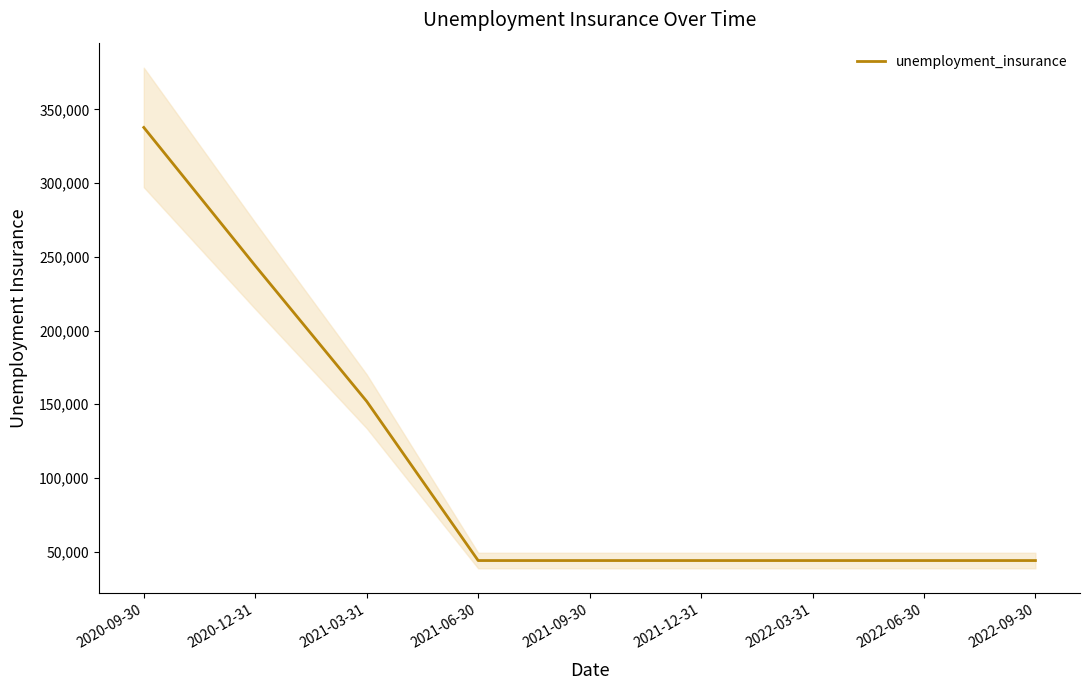

Is it true that the value at 2022-03-31 is 44000?

True